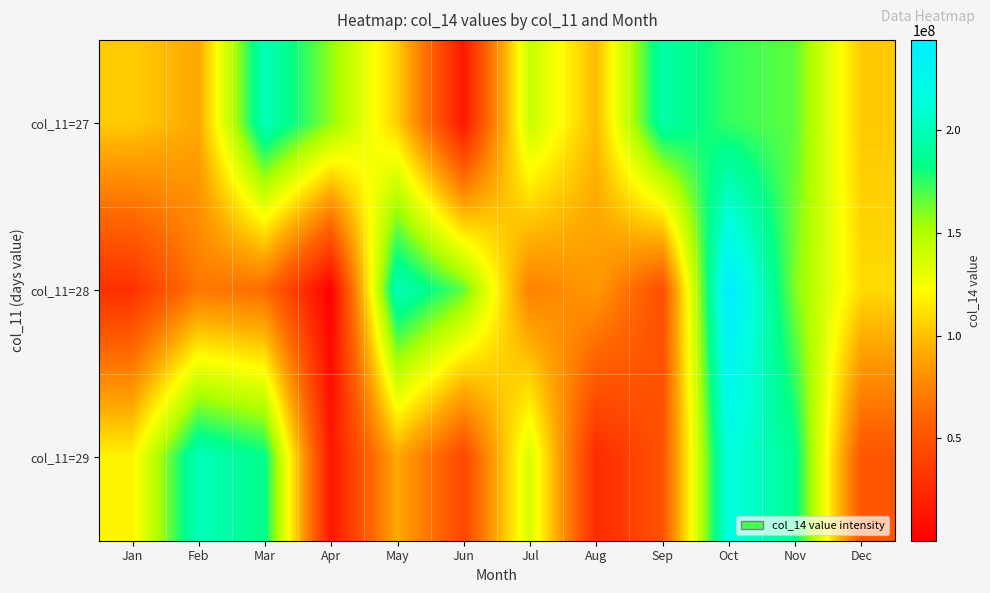

Count the number of categories in the chart.

12